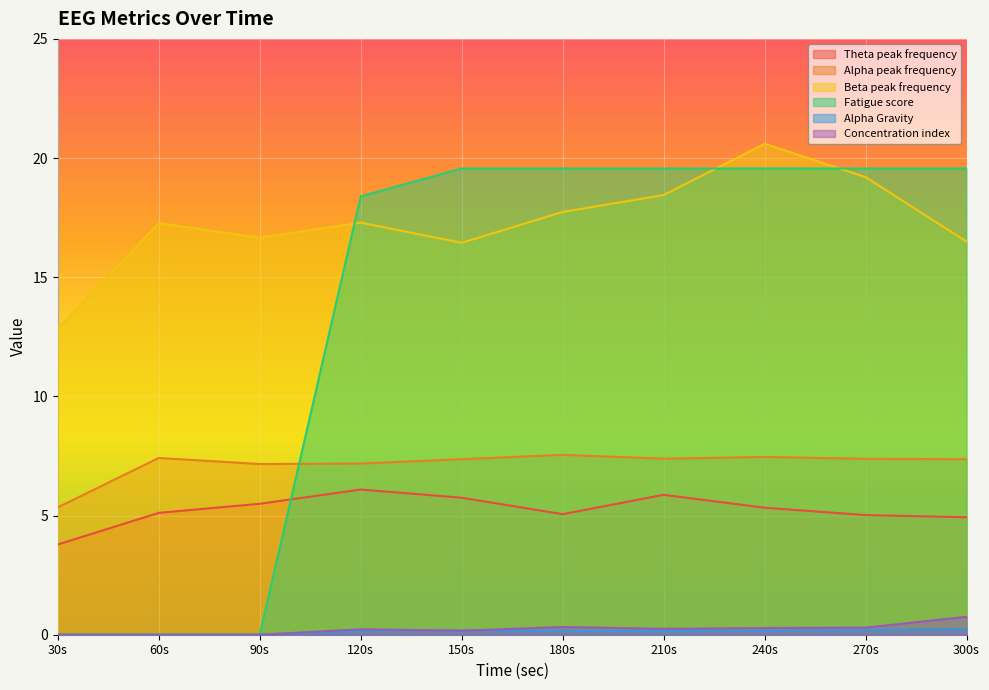

How many categories are shown in the chart?

10